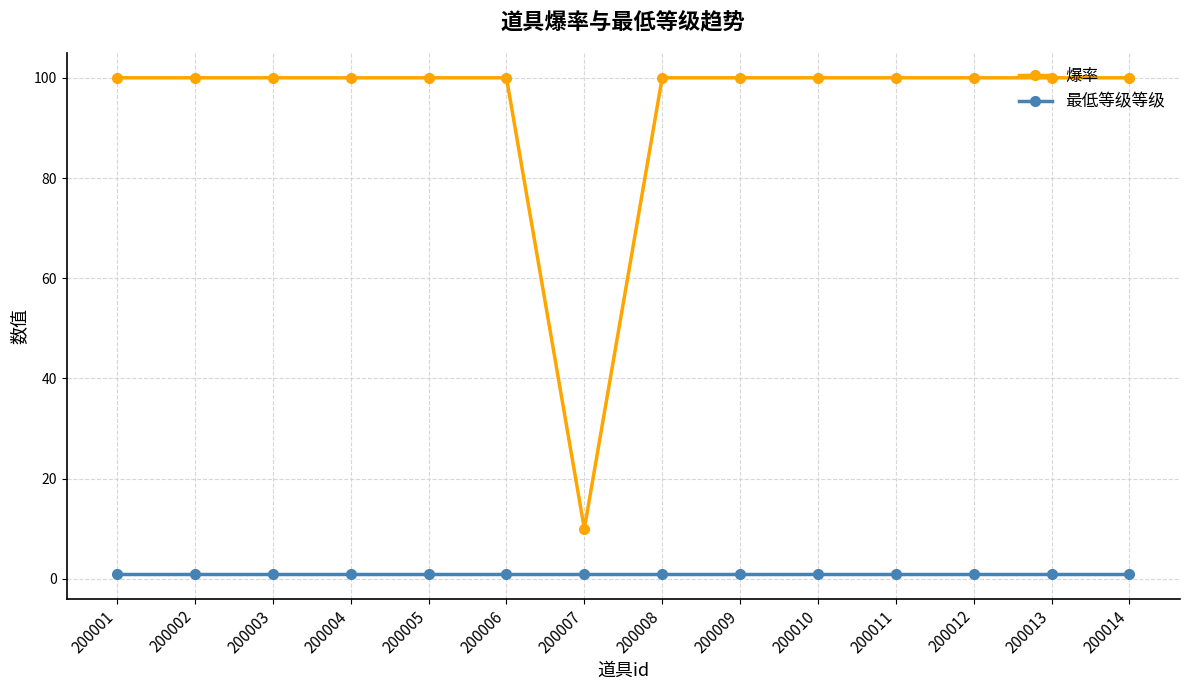

True or false: 最低等级等级 and 爆率 cross at least once.

False